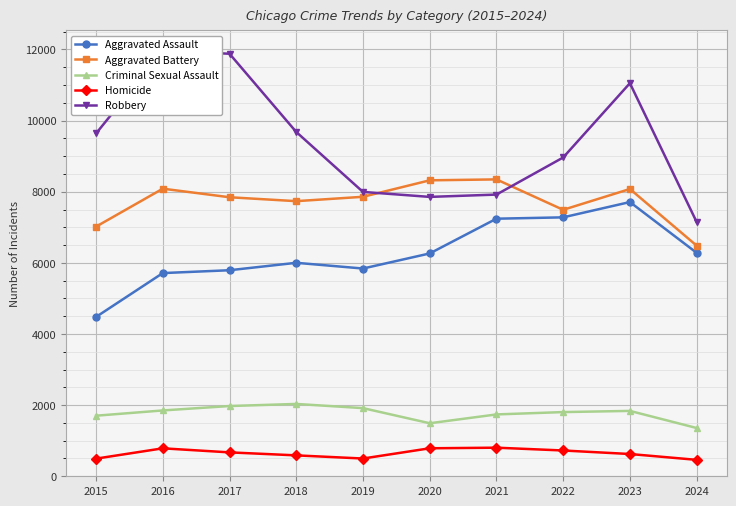

At which label does Robbery reach its peak?

2016